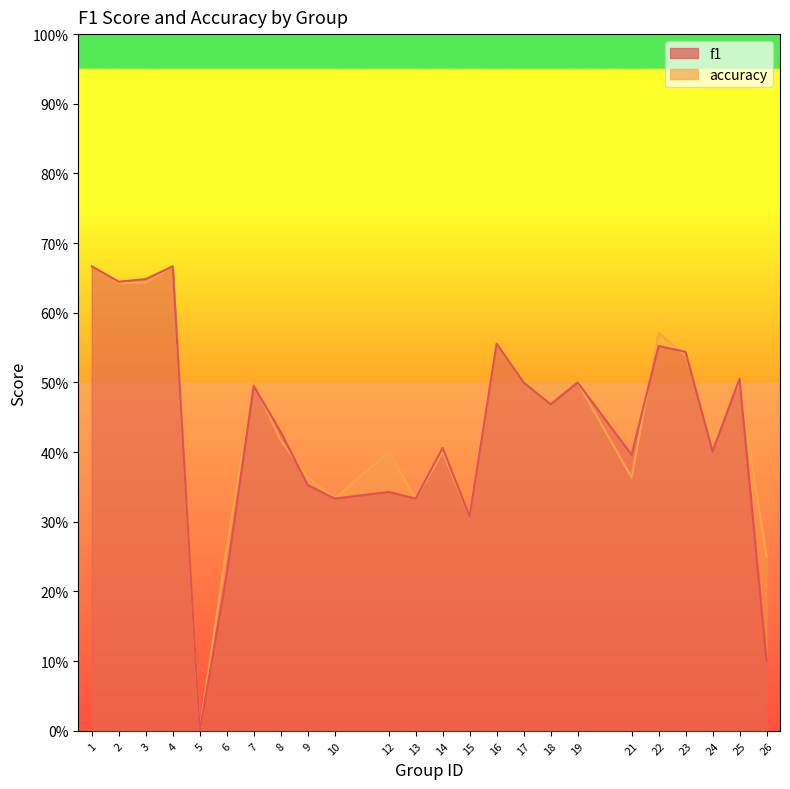

Between 6 and 19, which is larger?

19